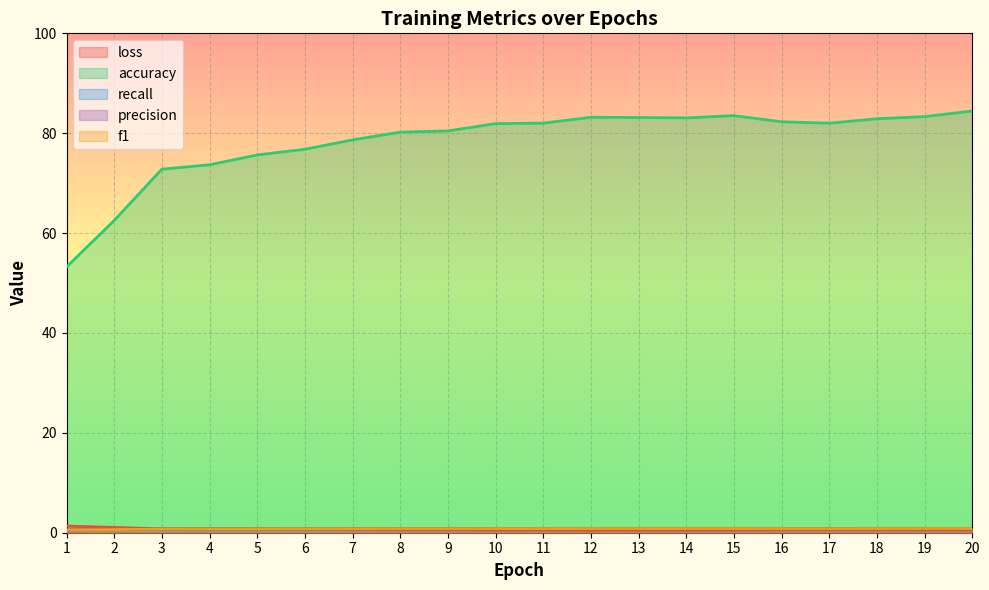

Which series has the largest range (max minus min)?

accuracy